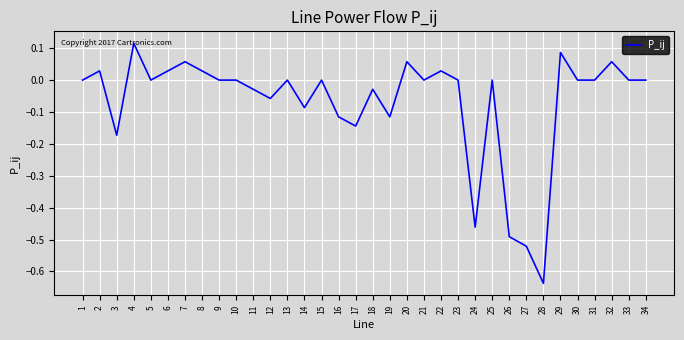

What is the difference between the values at 25 and 24?

0.5